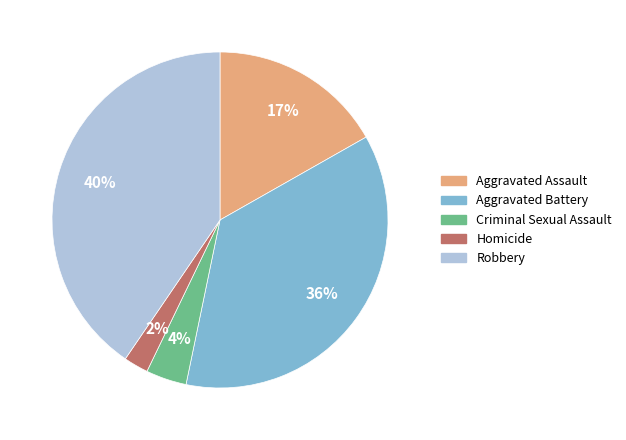

Which slice is the smallest?

Homicide